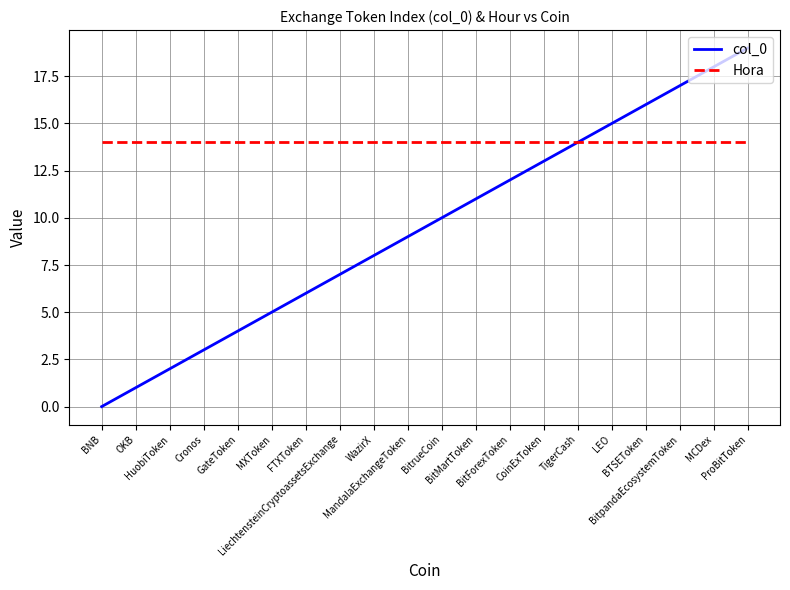

The value of Hora at MandalaExchangeToken is 18. True or false?

False